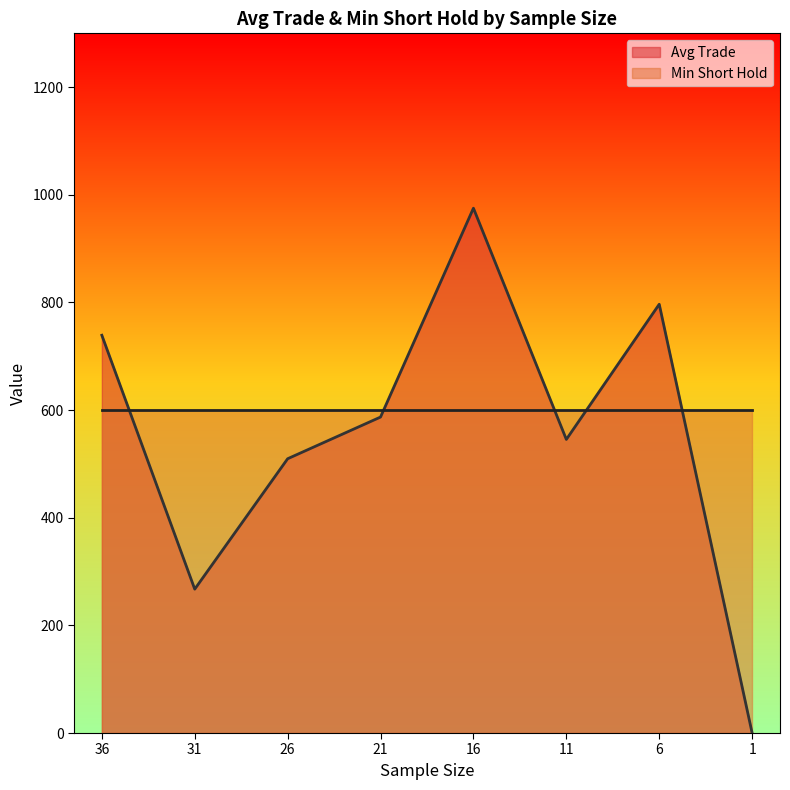

Read the value at 36.

739.1